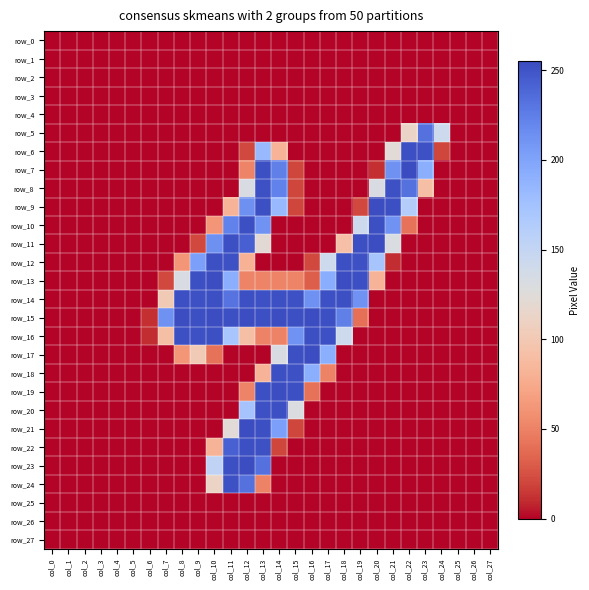

What is the maximum value shown in the chart?

255